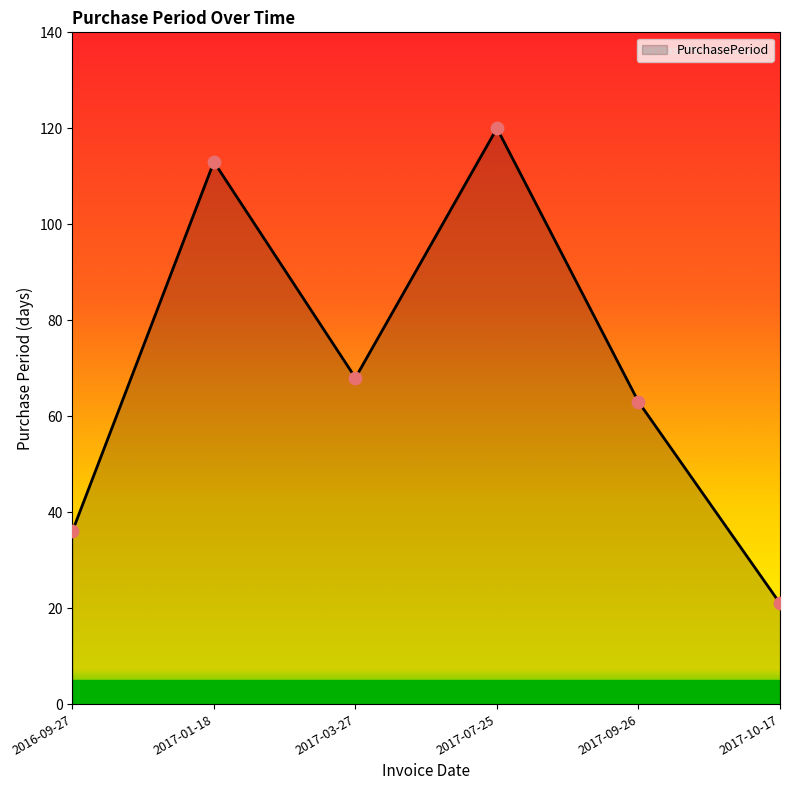

What is the change in value from 2017-03-27 to 2017-09-26?

-5